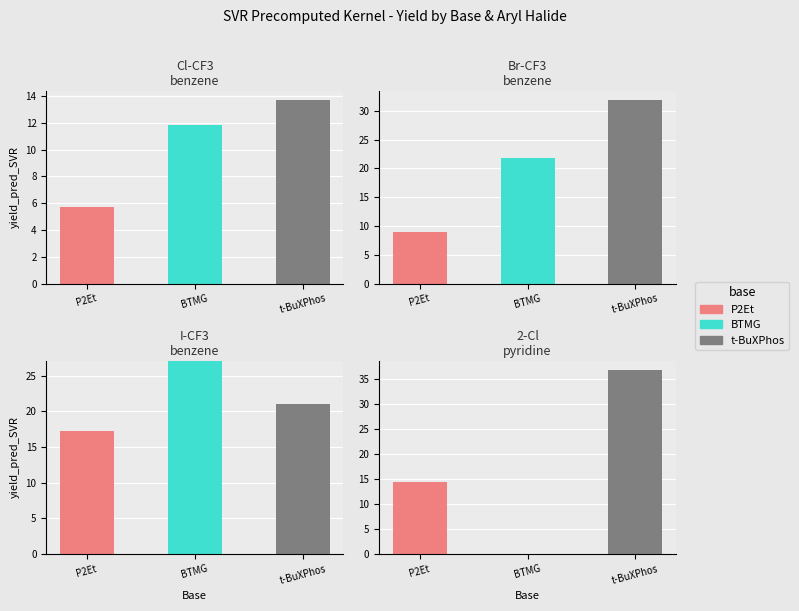

Rank the series at BTMG from lowest to highest value.

P2Et, BTMG, t-BuXPhos